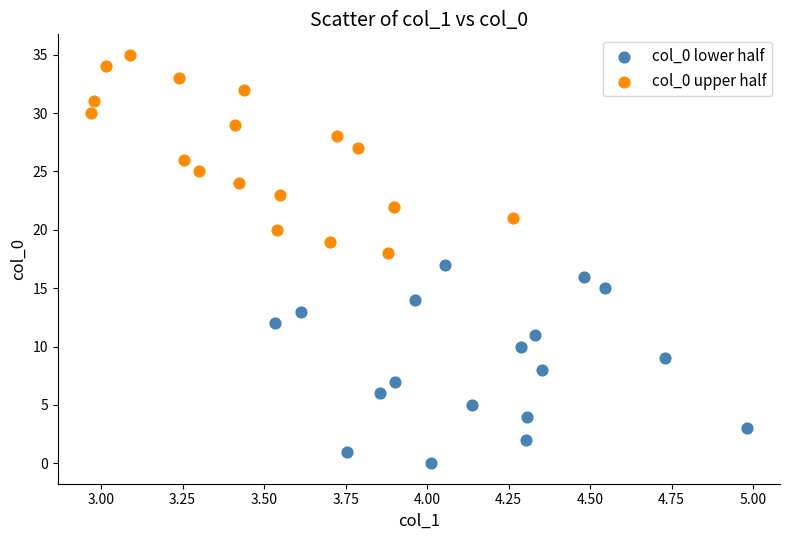

Which series reaches the maximum Y coordinate?

col_0 upper half